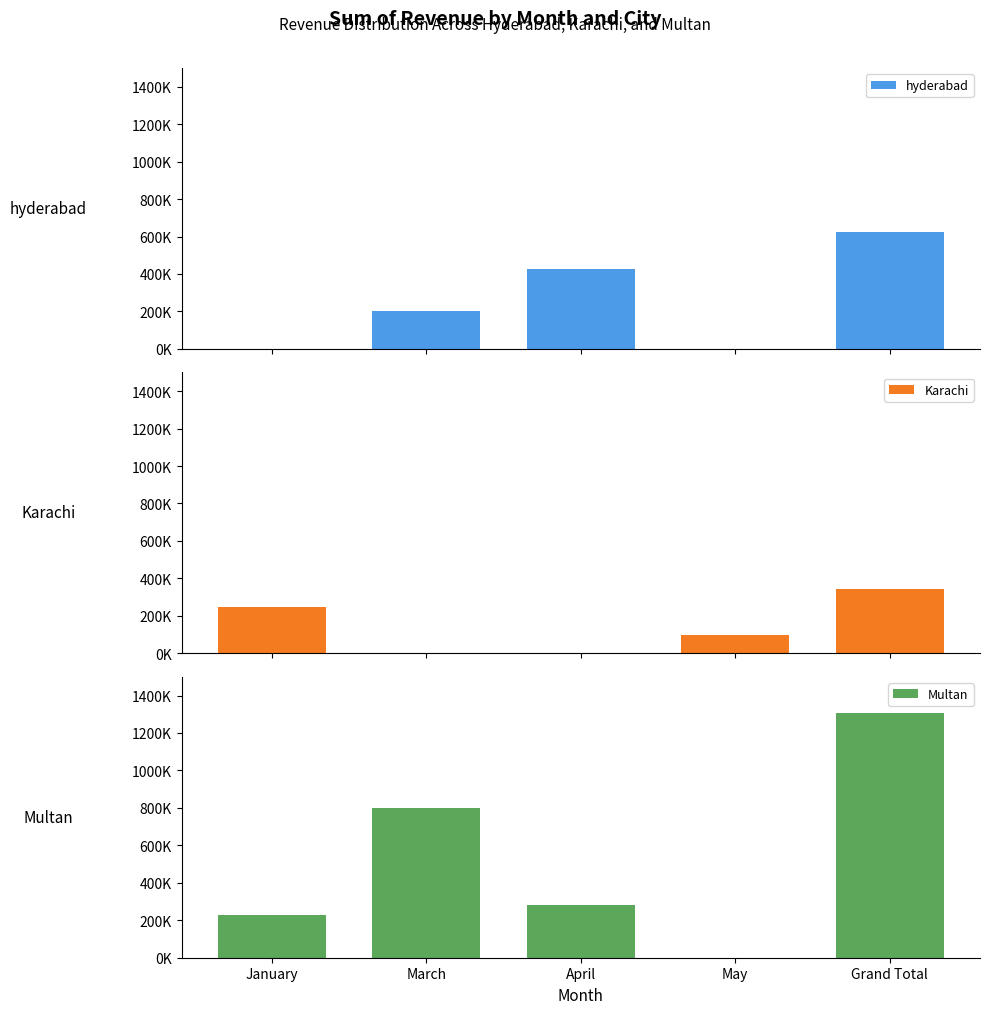

What is the difference between the highest and lowest values at January?

245000